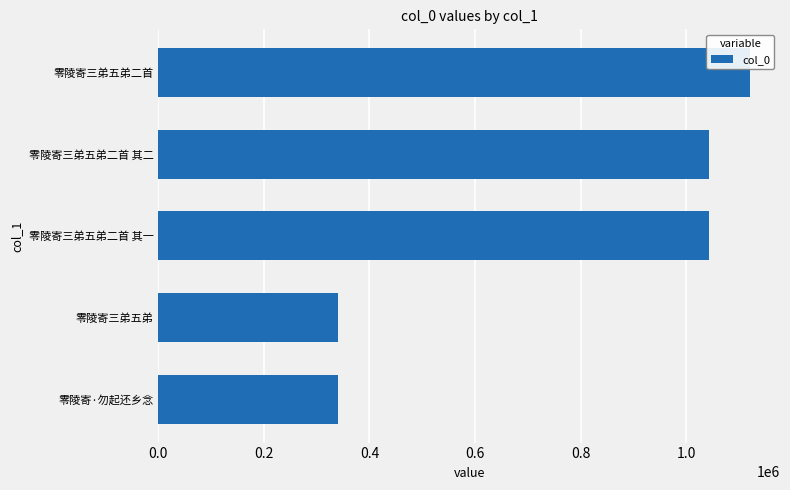

The chart shows a value of 1044308 at 零陵寄三弟五弟二首 其二. True or false?

True